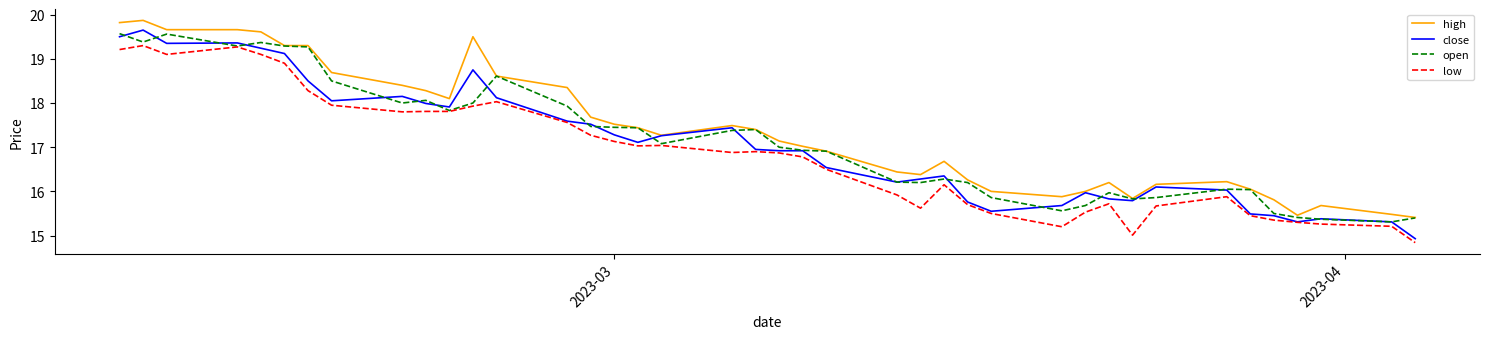

True or false: low and high cross at least once.

False